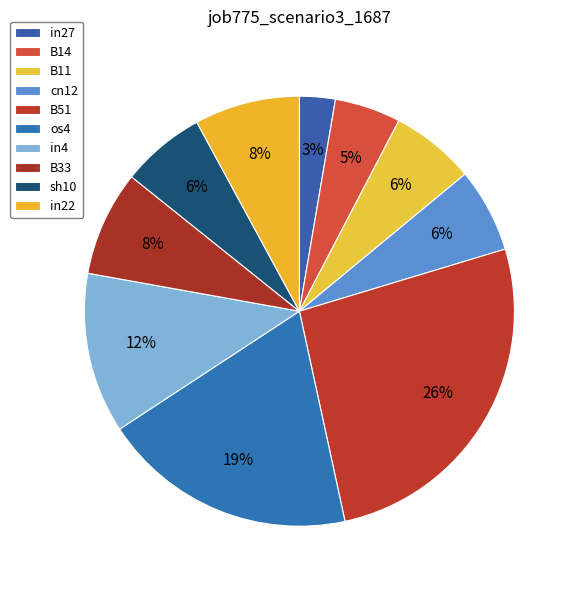

Is the sum of in27 and sh10 greater than half?

No